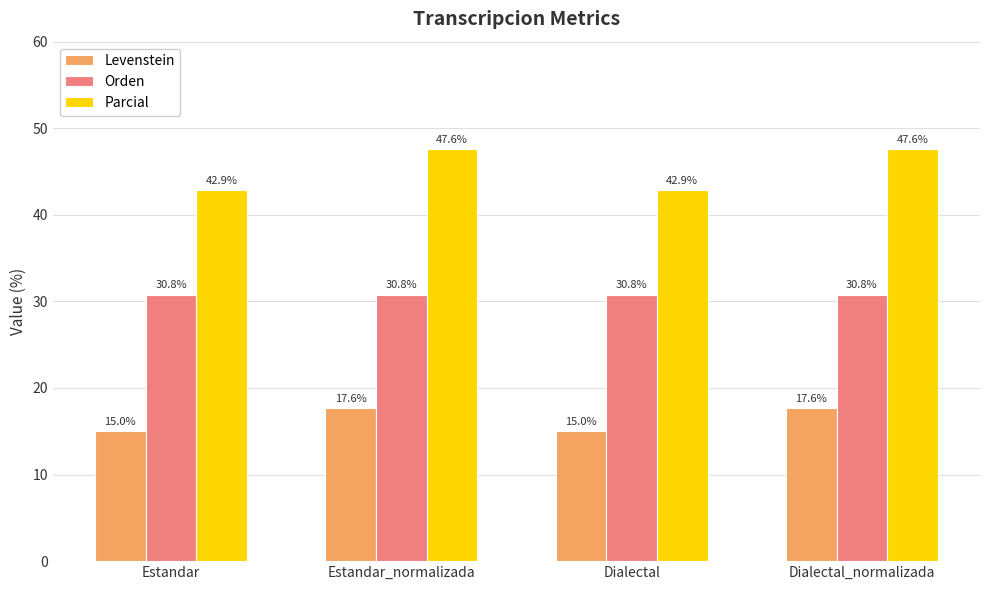

List the series in order of their peak value, lowest first.

Levenstein, Orden, Parcial